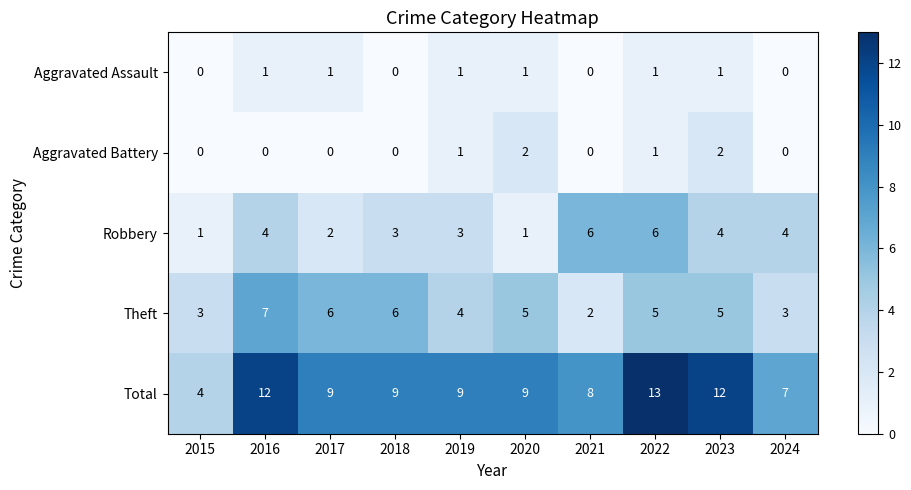

Is it true that Aggravated Battery equals -1 at 2021?

False